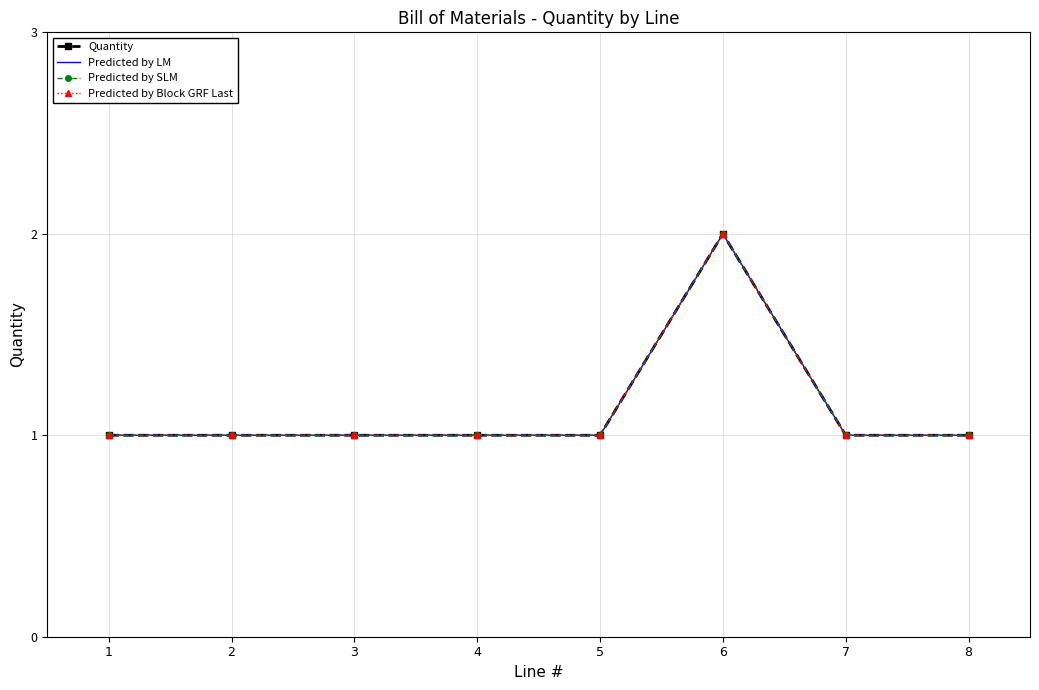

Rank the series at 7 from highest to lowest value.

Quantity, Predicted by LM, Predicted by SLM, Predicted by Block GRF Last